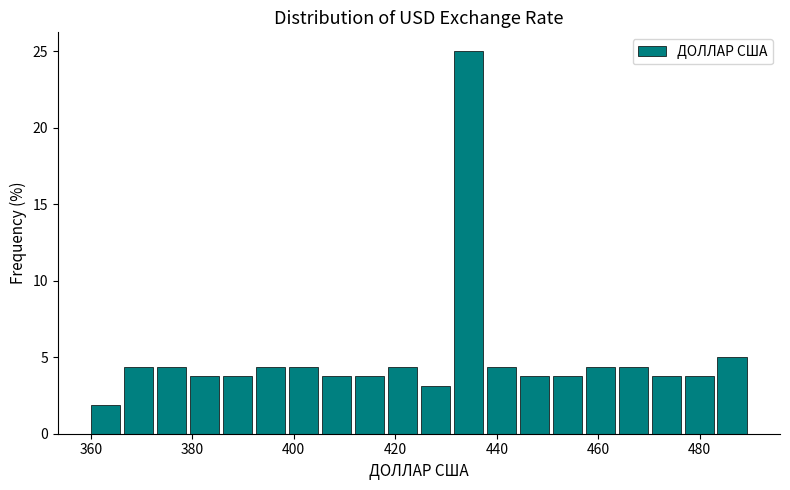

Around what value on the x-axis is the tallest bar? Give the approximate position of its centre, as read against the axis.

434